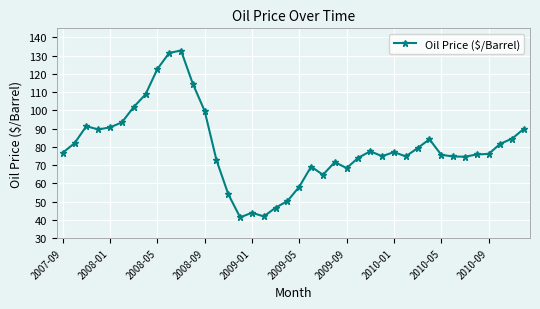

What is the smallest value displayed?

41.3